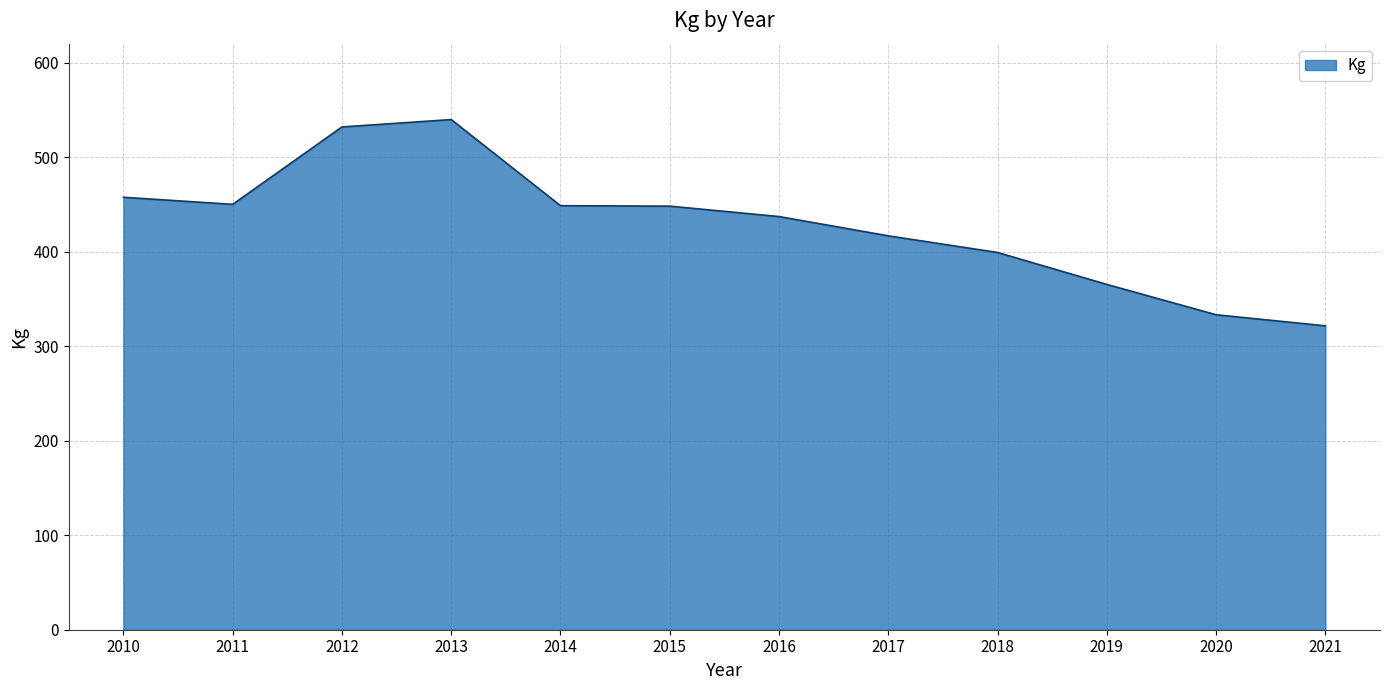

How many lines are shown in the chart?

1